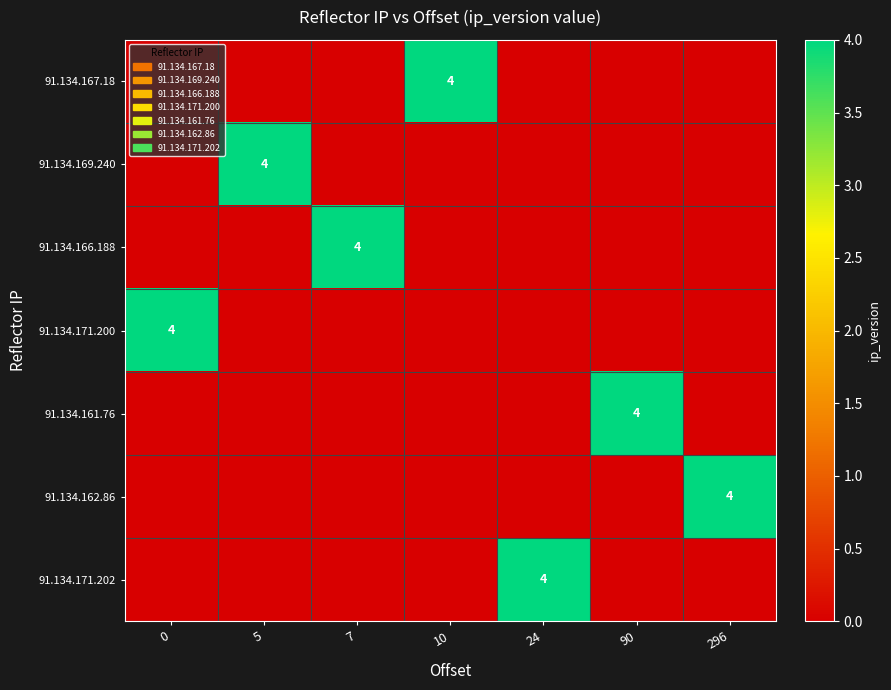

Is it true that 91.134.171.200 equals 2 at 0?

False